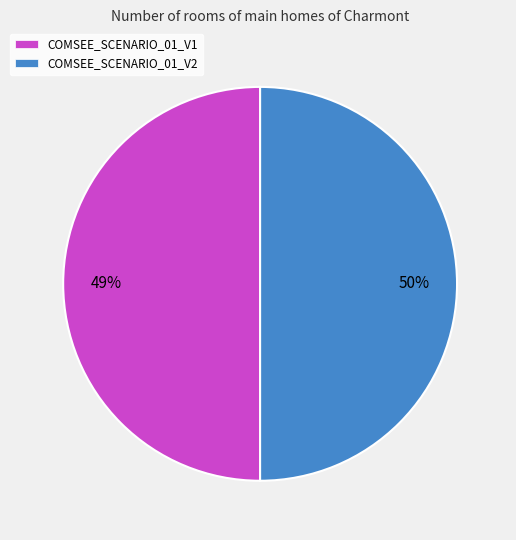

True or false: COMSEE_SCENARIO_01_V2 accounts for 50% of the total.

True